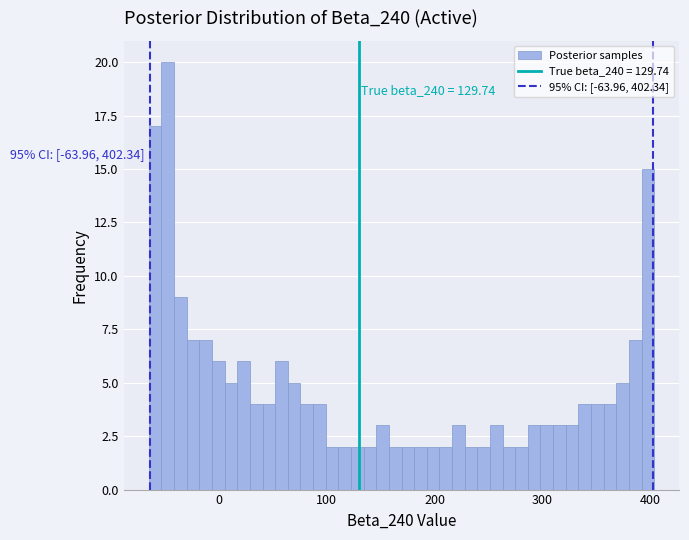

Read against the x-axis, roughly where is the centre of the tallest bar?

-50